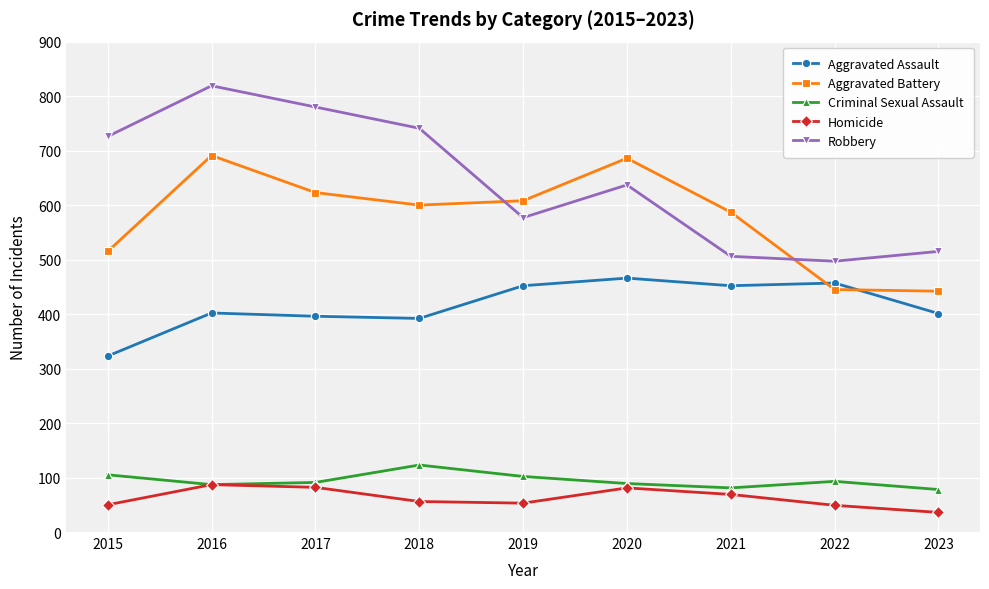

True or false: Homicide has more than 1 points higher than both neighbors.

True